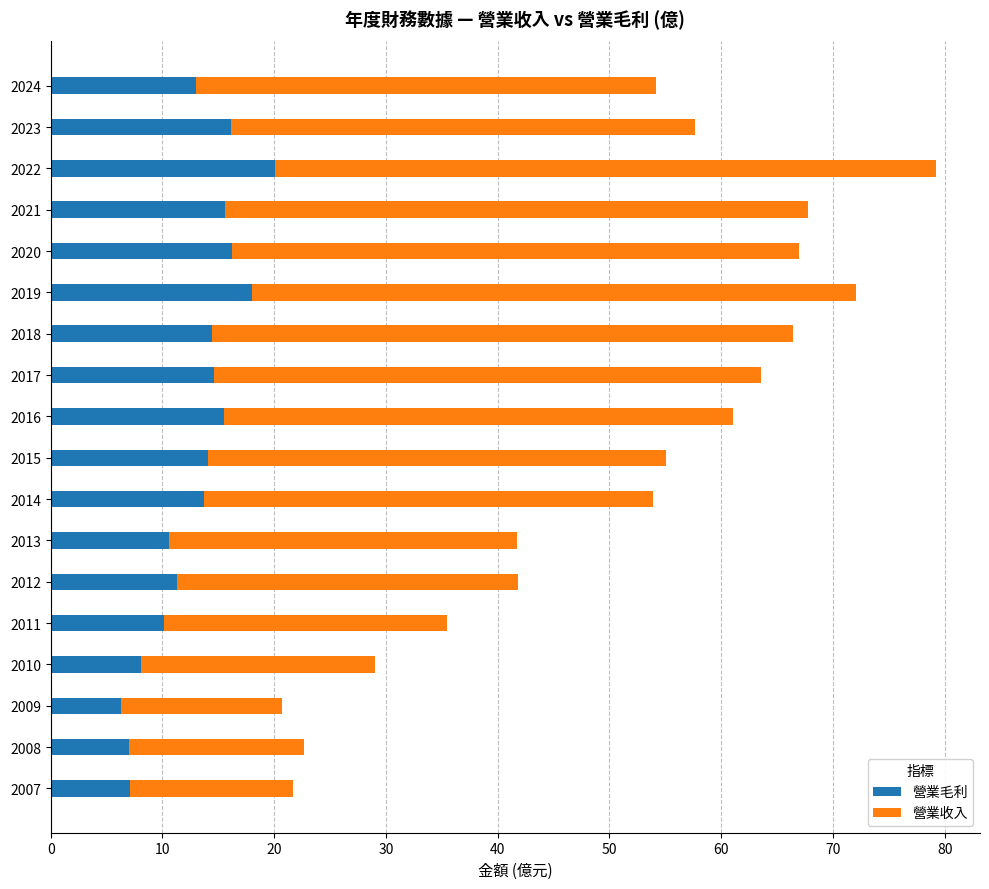

What are all the series names shown in the legend?

營業毛利, 營業收入